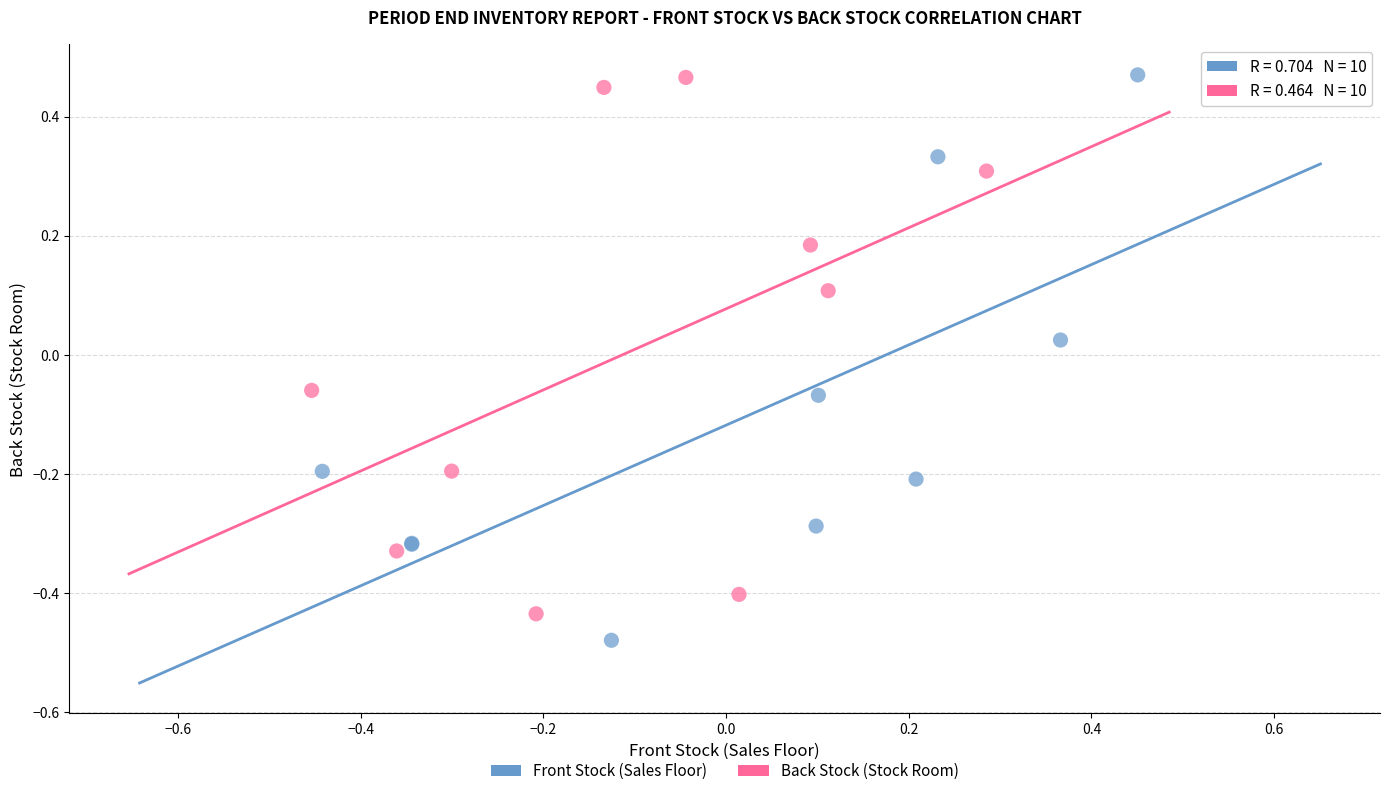

What are all the series names shown in the legend?

Front Stock (Sales Floor), Back Stock (Stock Room)